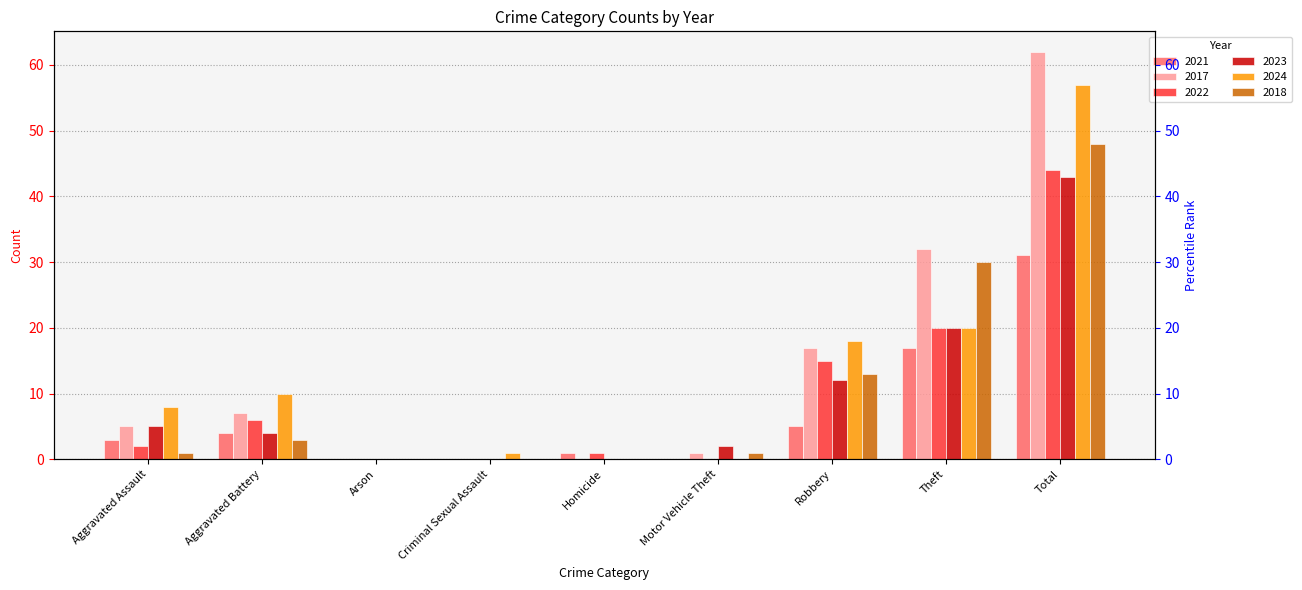

Reading right to left, extract all data points from this chart.

2021: 31	17	5	0	1	0	0	4	3
2017: 62	32	17	1	0	0	0	7	5
2022: 44	20	15	0	1	0	0	6	2
2023: 43	20	12	2	0	0	0	4	5
2024: 57	20	18	0	0	1	0	10	8
2018: 48	30	13	1	0	0	0	3	1